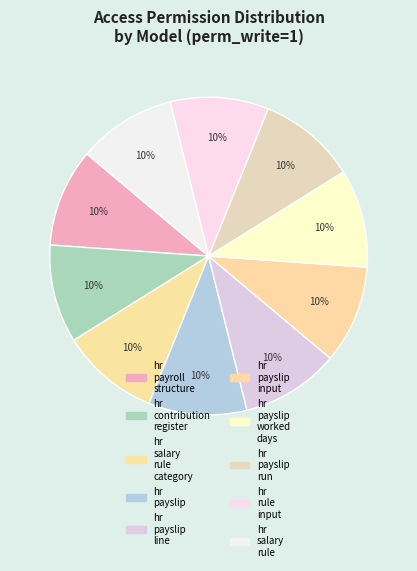

Is there any slice that represents more than half of the pie?

No